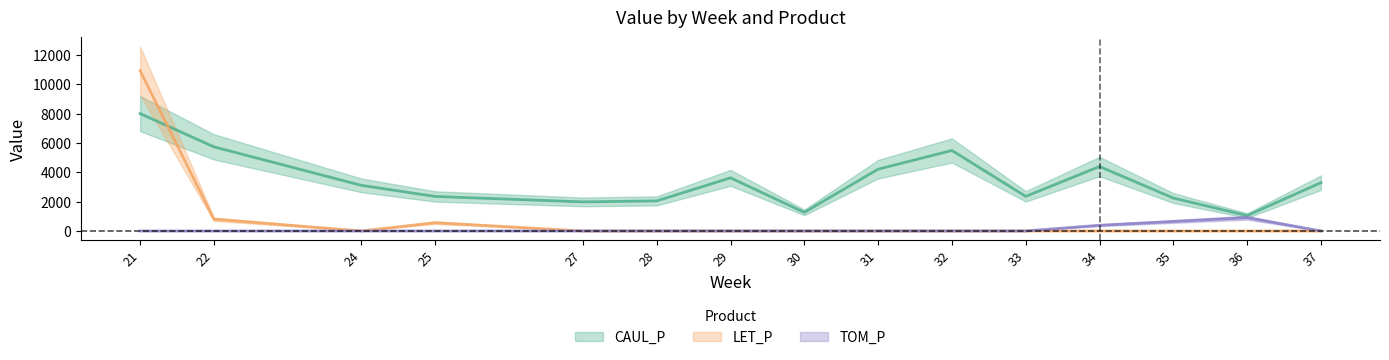

Between 32 and 35, which is larger?

32